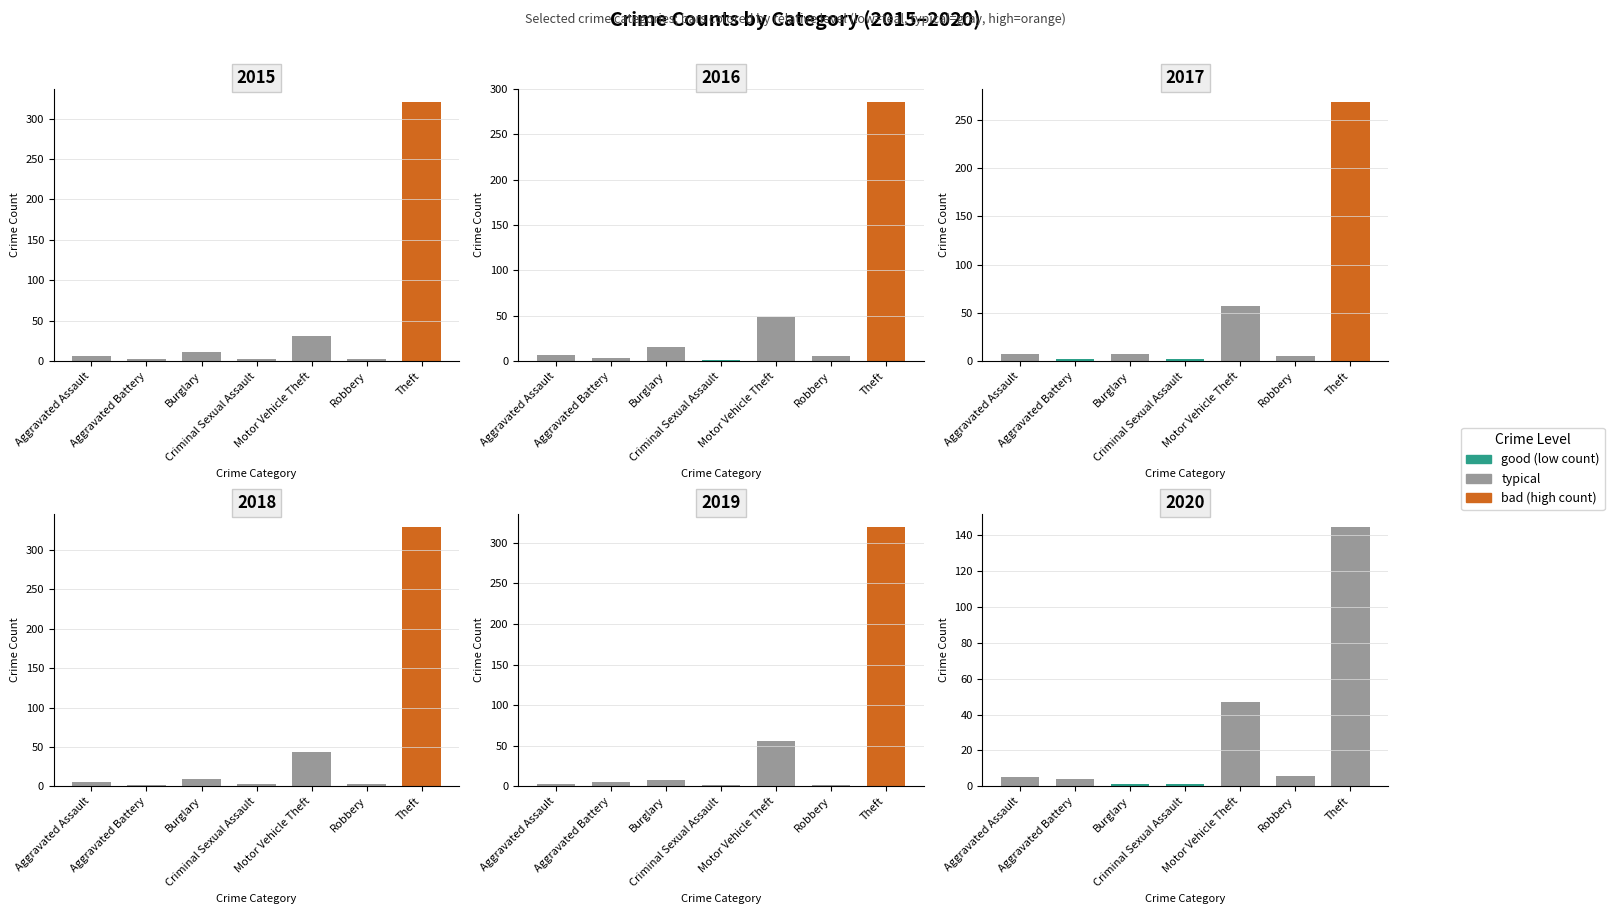

How many bars are there in total?

42